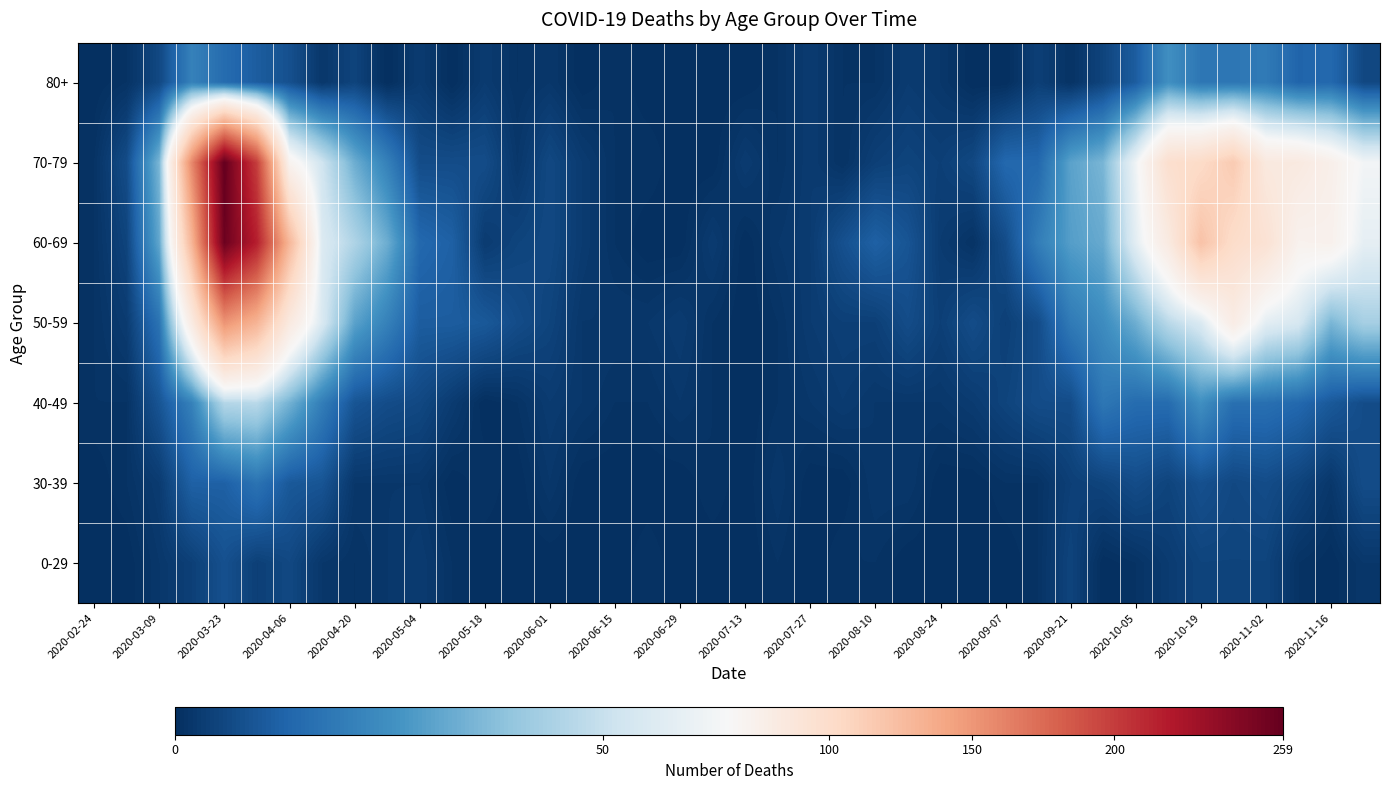

Rank the series by their maximum value, from highest to lowest.

70-79, 60-69, 50-59, 40-49, 80+, 30-39, 0-29